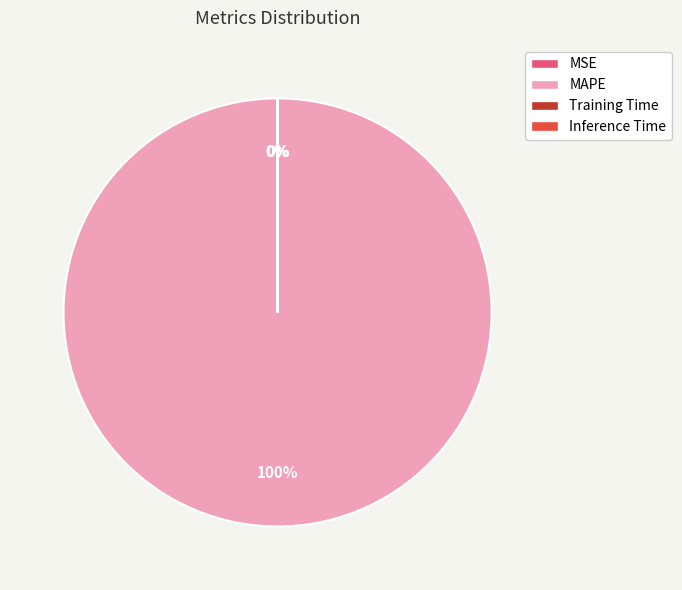

To the nearest percent, what percentage of the pie is MAPE?

100%